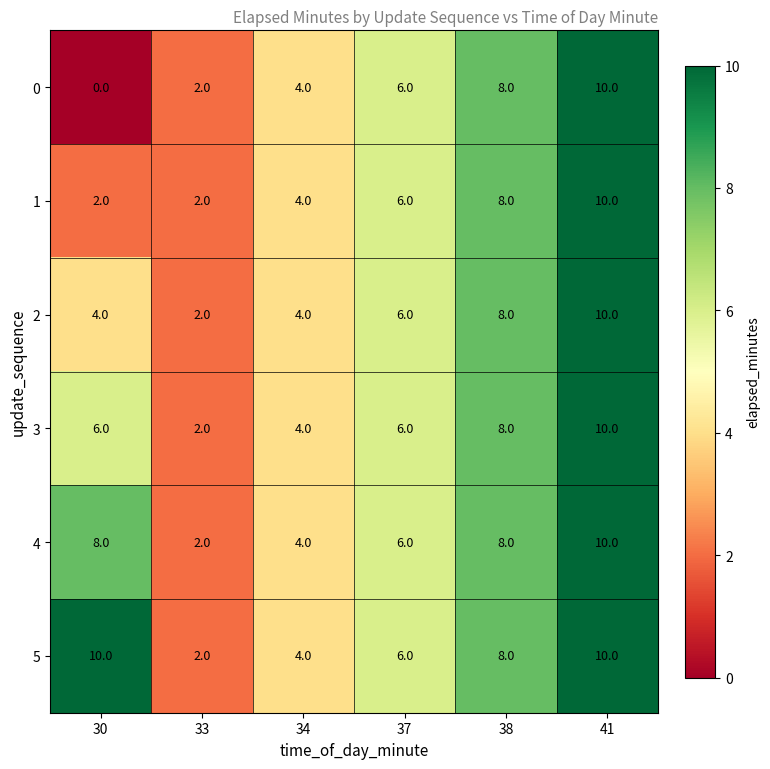

Which series has the largest total across all categories?

5